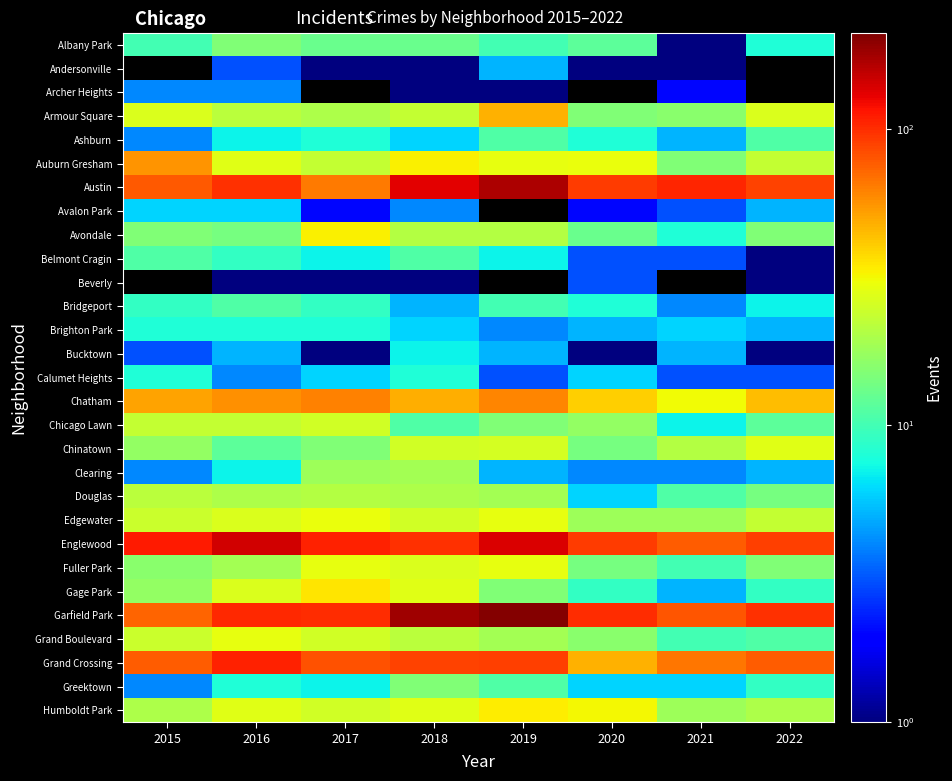

What is the difference between the maximum and second lowest values in the Chicago Lawn series?

14.0